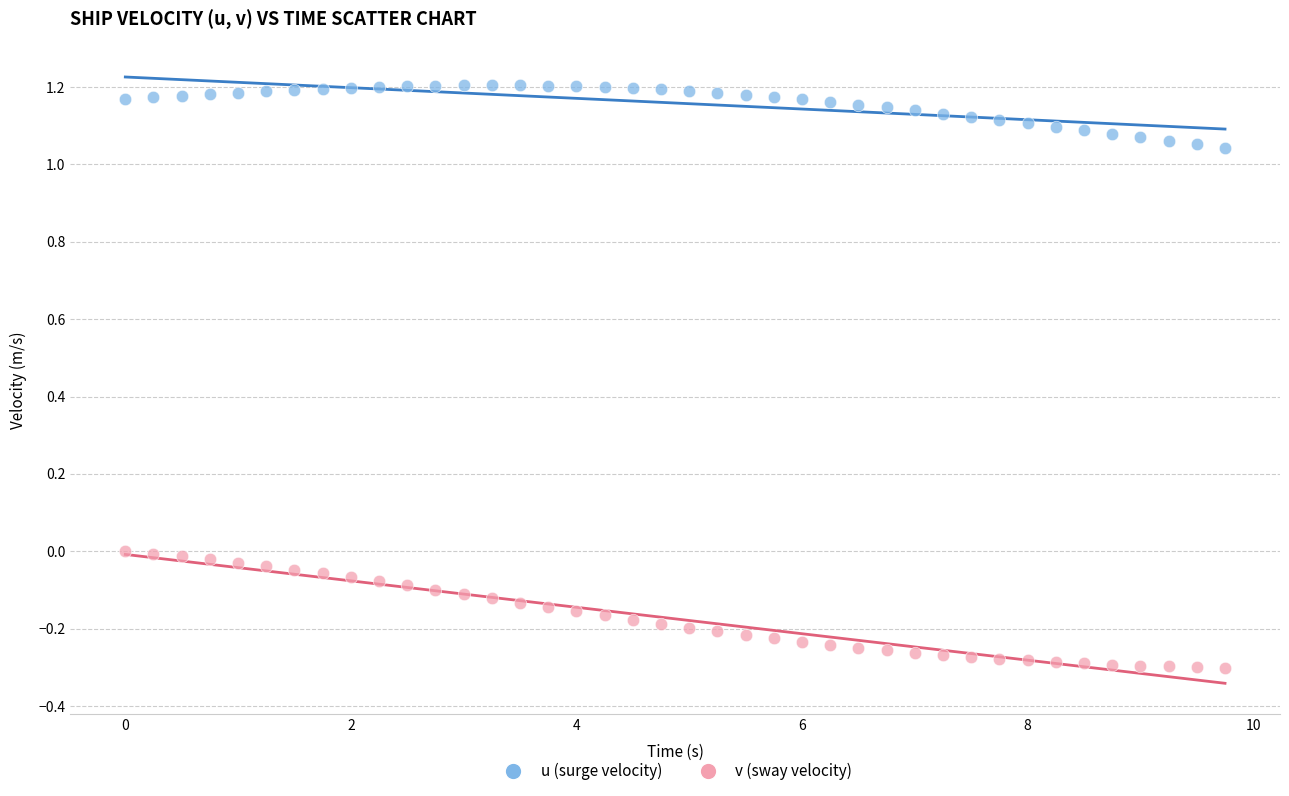

Across all data points, what is the range of X values (max minus min)?

9.8